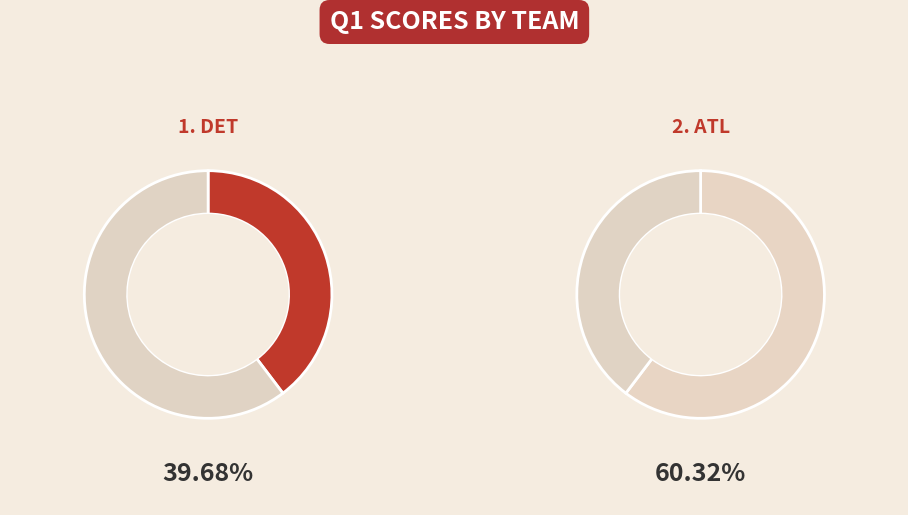

Rank the categories by value from lowest to highest.

DET, ATL